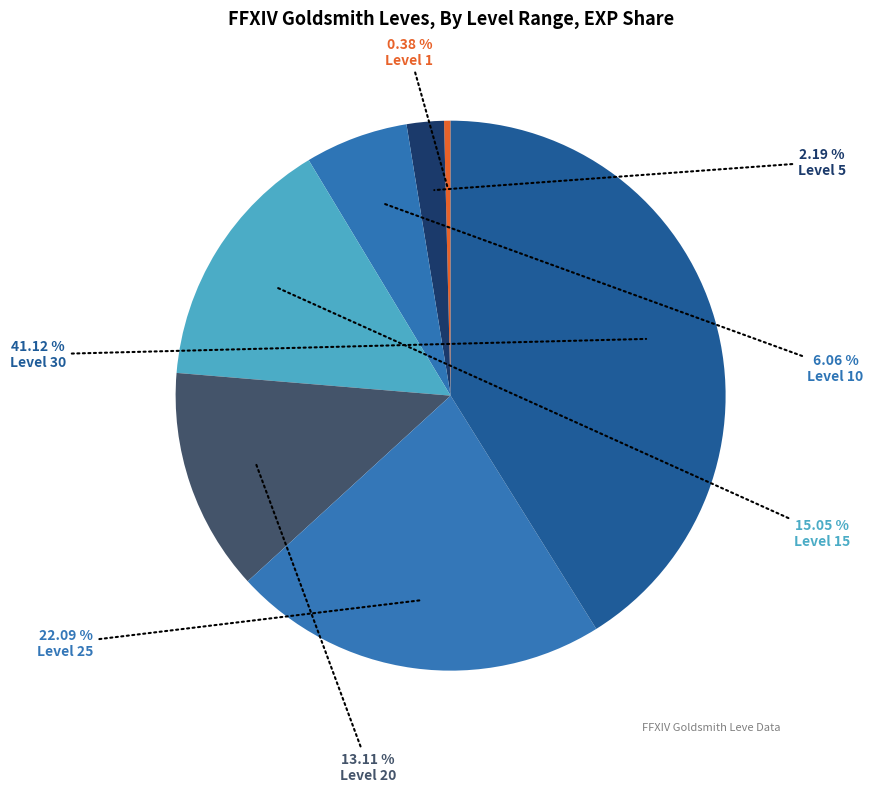

How many segments does this pie chart have?

7